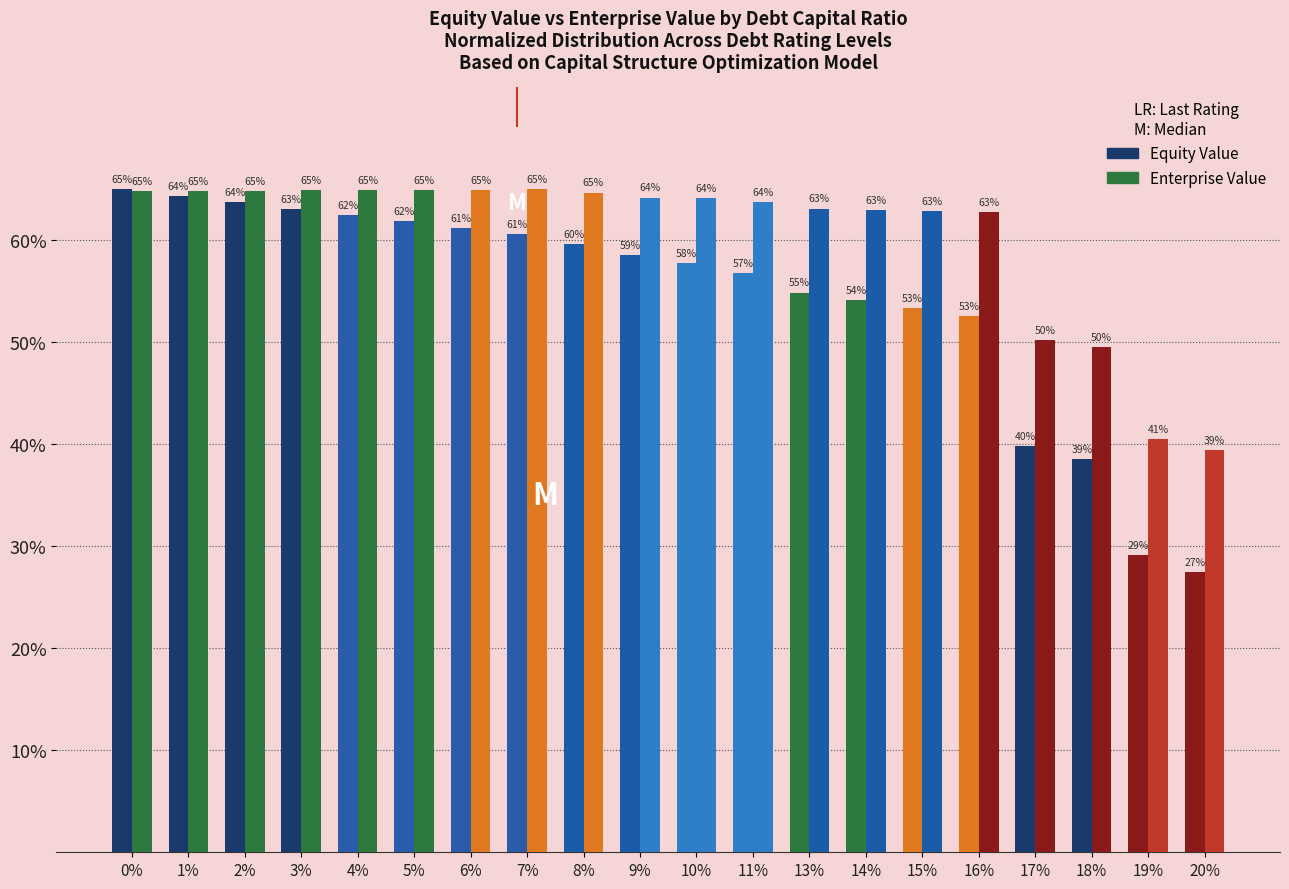

What is the maximum value shown in the chart?

65.0